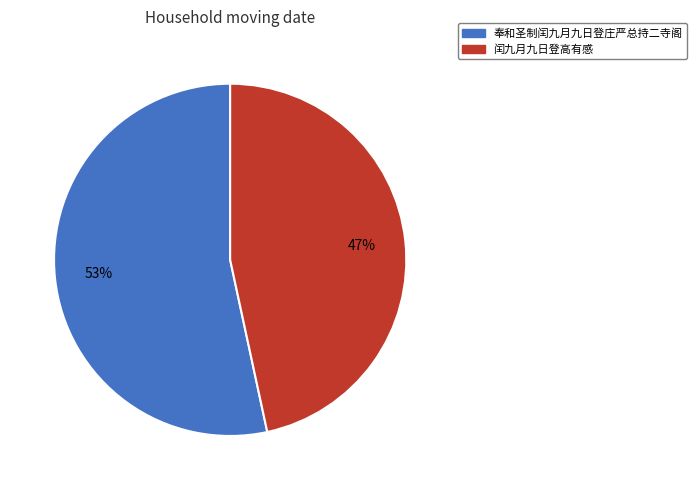

What is the smallest slice in the pie chart?

闰九月九日登高有感